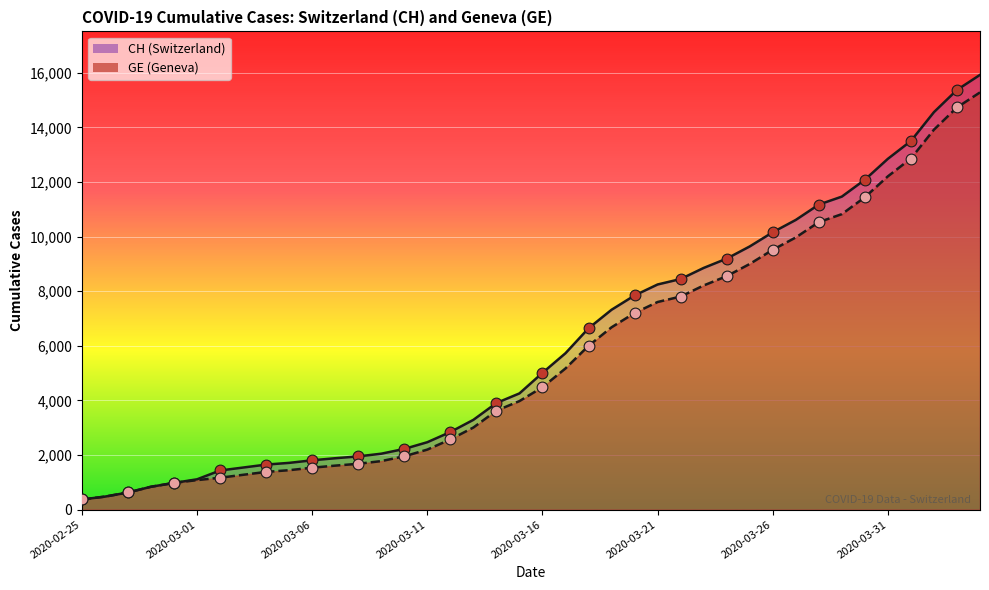

What are all the series names shown in the legend?

CH, GE